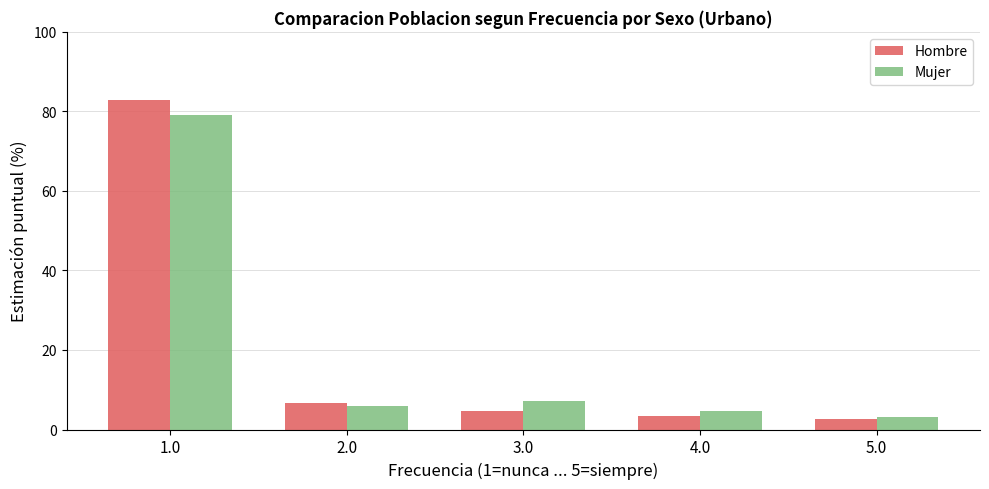

At 3.0, list the series in order from largest to smallest.

Mujer, Hombre